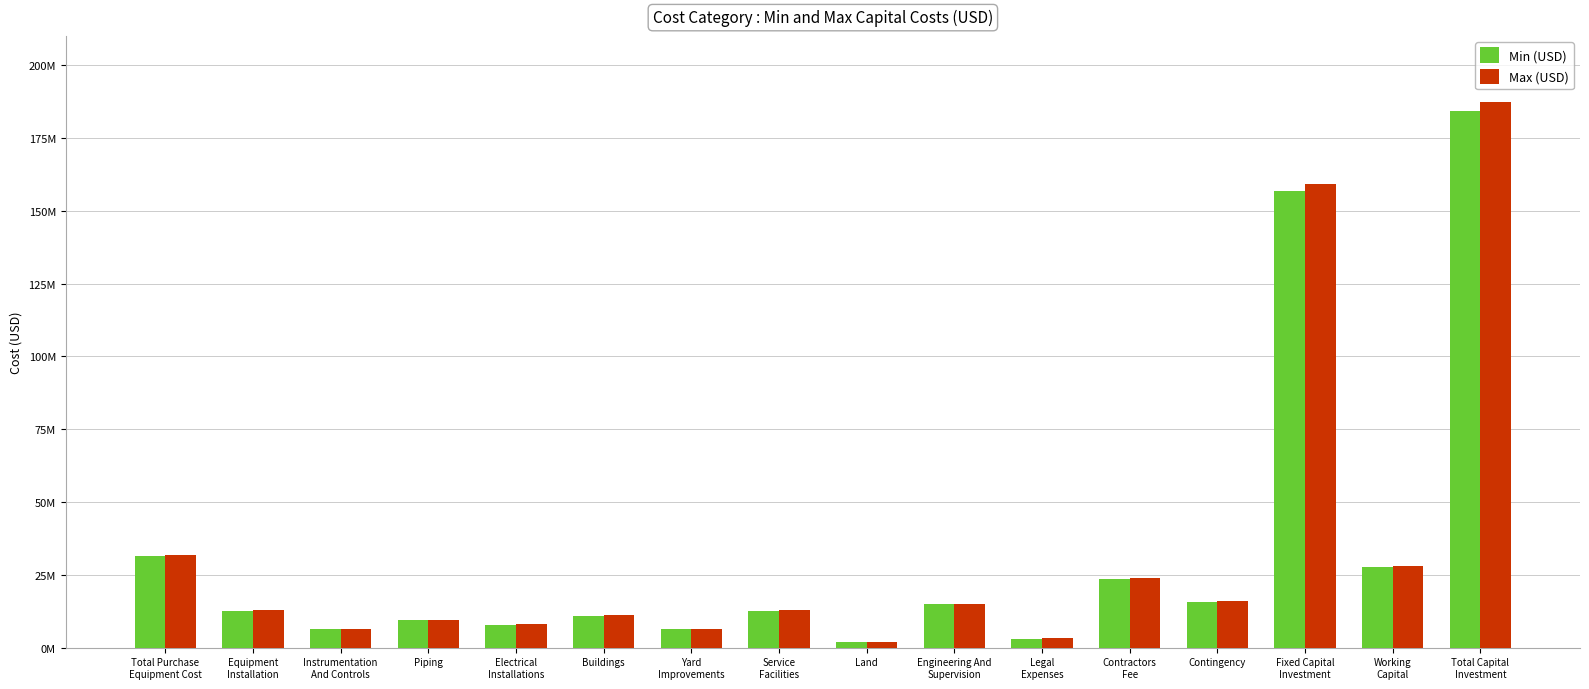

Which series has the largest total across all categories?

Max (USD)